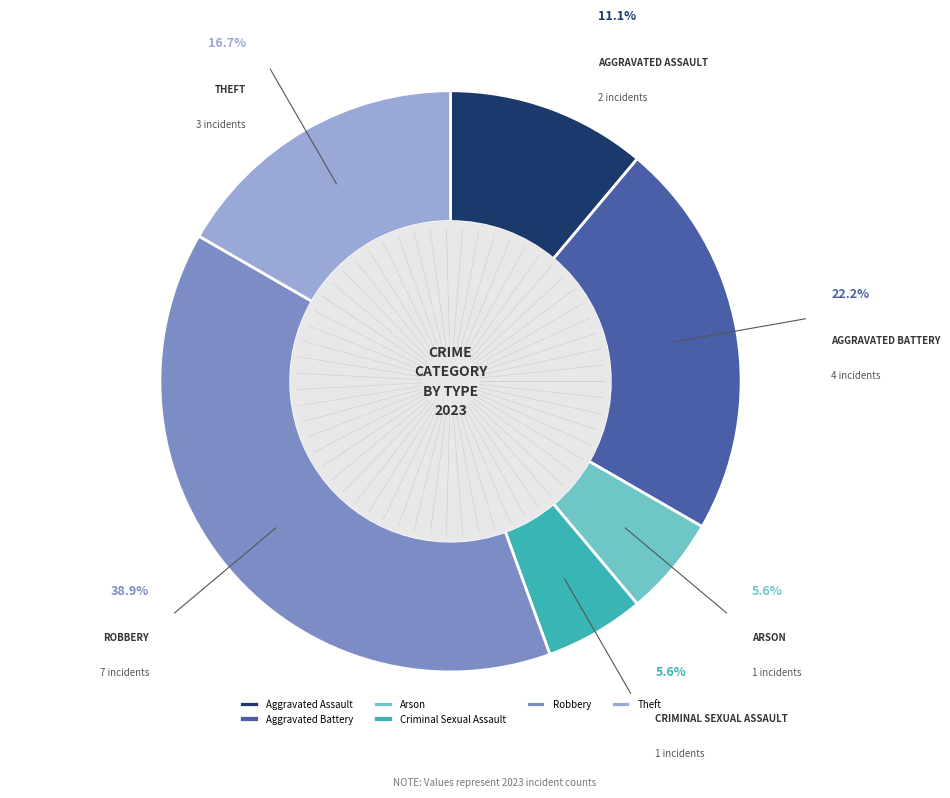

What is the total percentage of Arson and Aggravated Assault?

16.7%